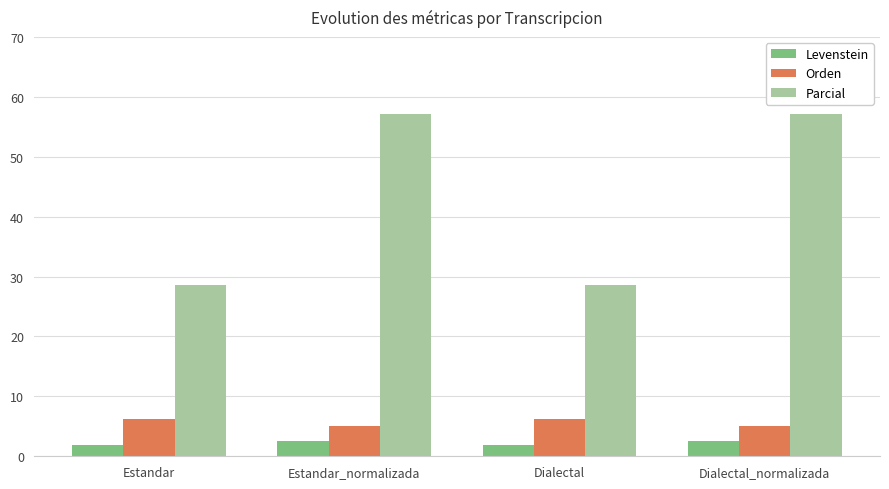

Rank the series by their maximum value, from lowest to highest.

Levenstein, Orden, Parcial